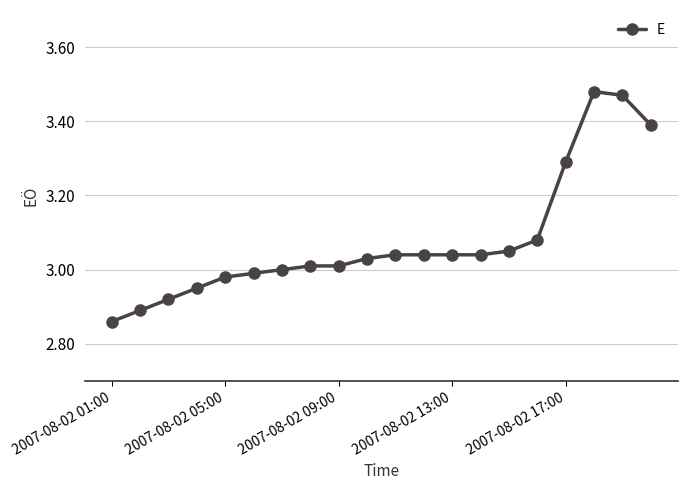

What is the difference between the second highest and second lowest values?

0.6